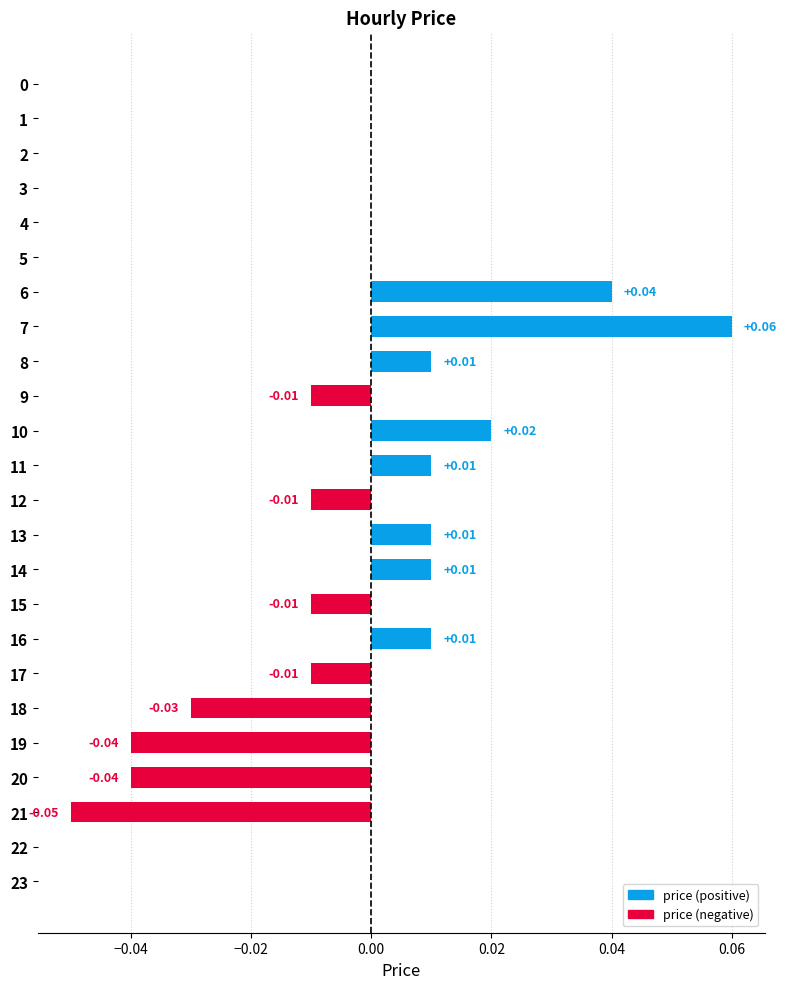

Which label corresponds to the largest value in the chart?

7